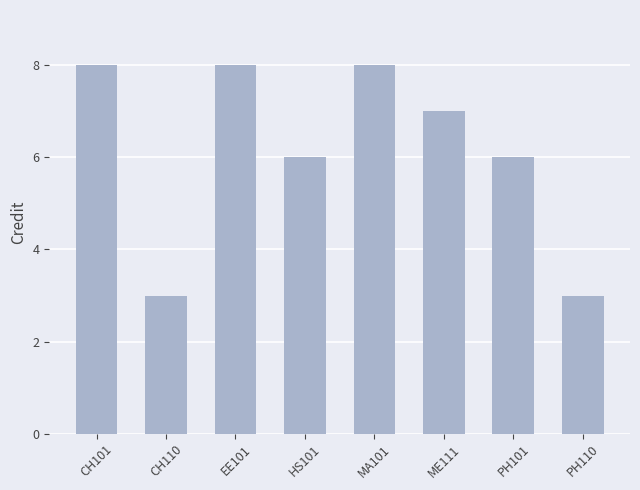

True or false: the data shows 7 at ME111.

True